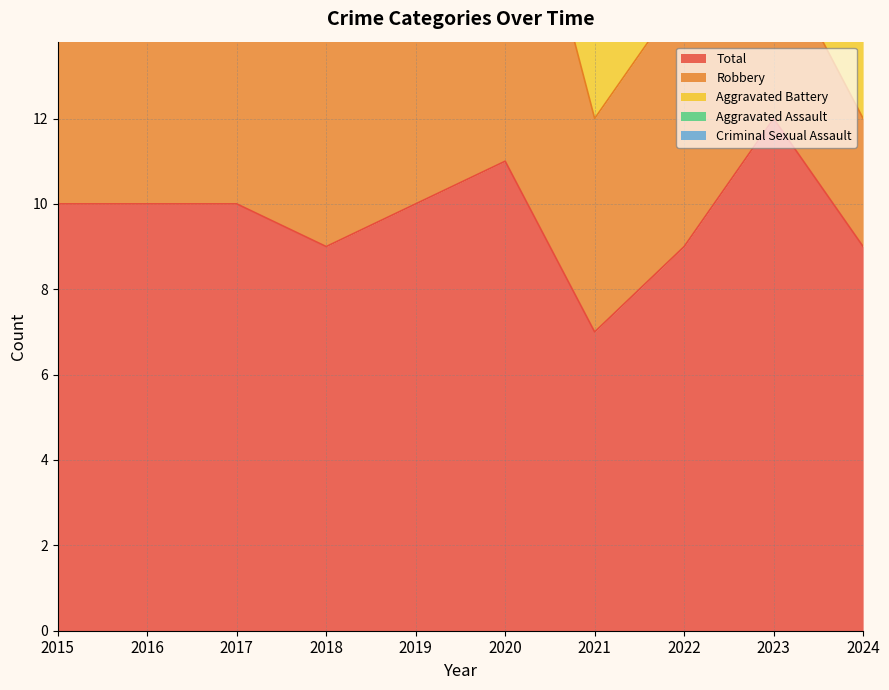

Reading left to right, what are all the values shown in this chart?

Aggravated Assault: 2	0	0	1	1	0	0	1	3	1
Aggravated Battery: 2	1	1	1	2	2	2	2	3	4
Criminal Sexual Assault: 0	0	1	1	0	0	0	0	2	1
Robbery: 6	9	8	6	7	9	5	6	4	3
Total: 10	10	10	9	10	11	7	9	12	9